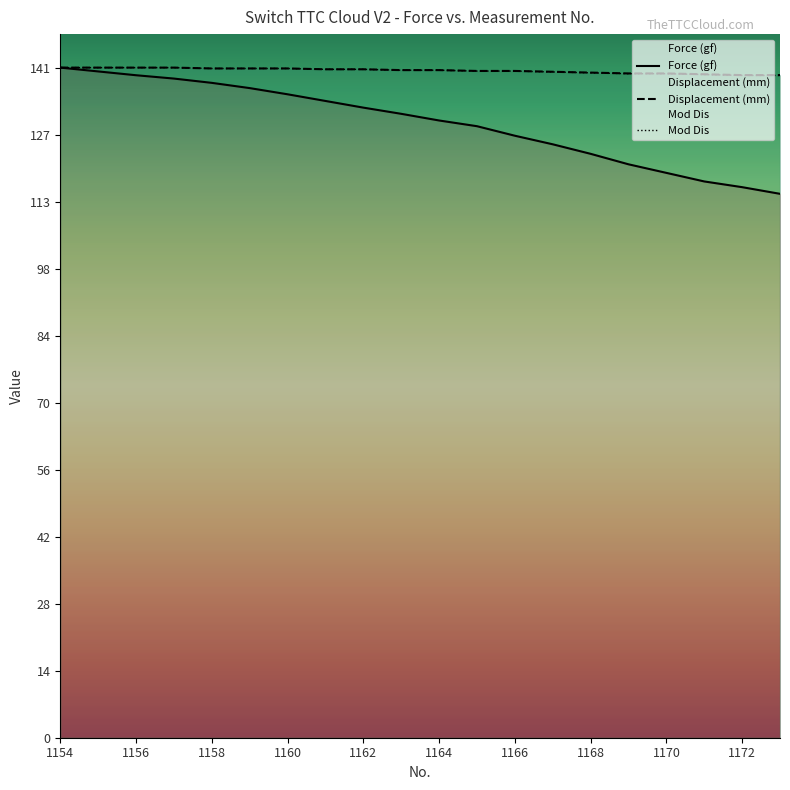

Which series has the largest total across all categories?

Displacement (mm)